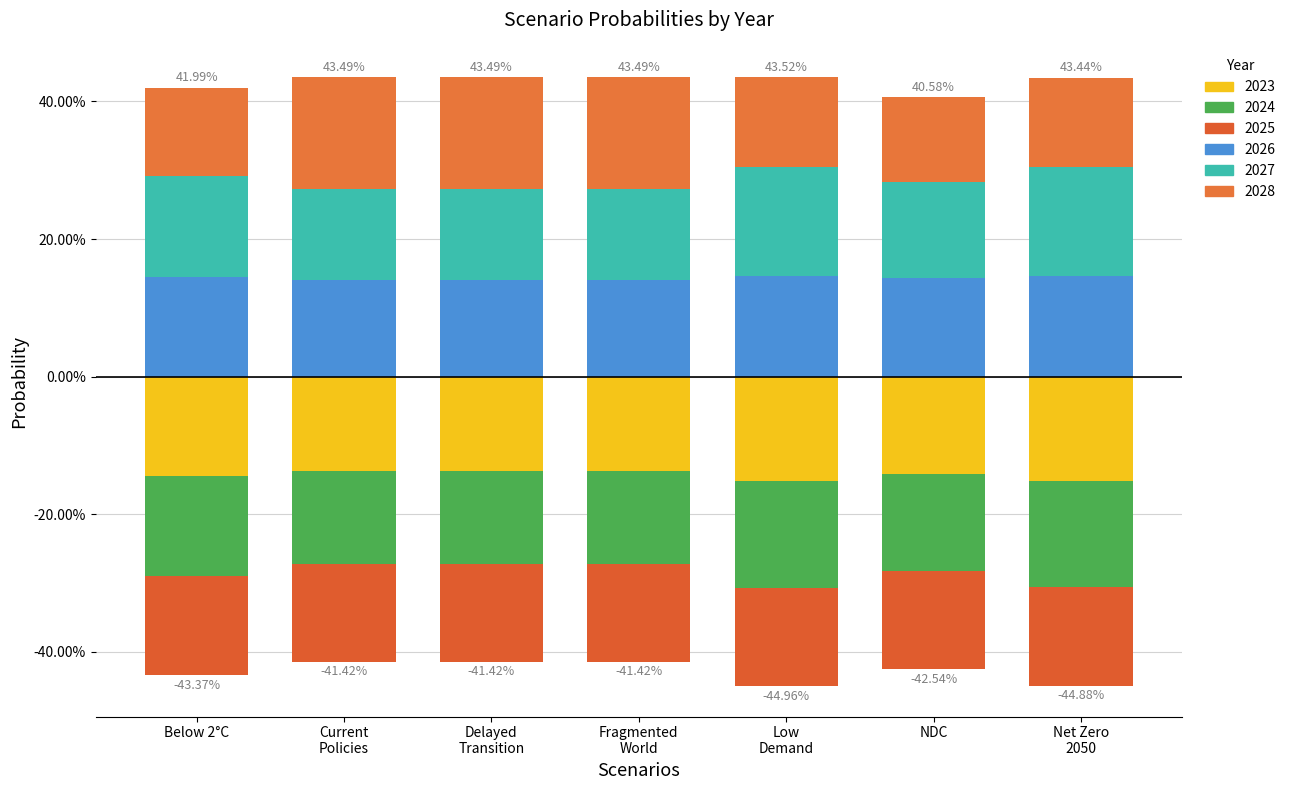

Rank the categories by 2023 value from highest to lowest.

Fragmented World, Delayed Transition, Current Policies, NDC, Below 2°C, Net Zero 2050, Low Demand